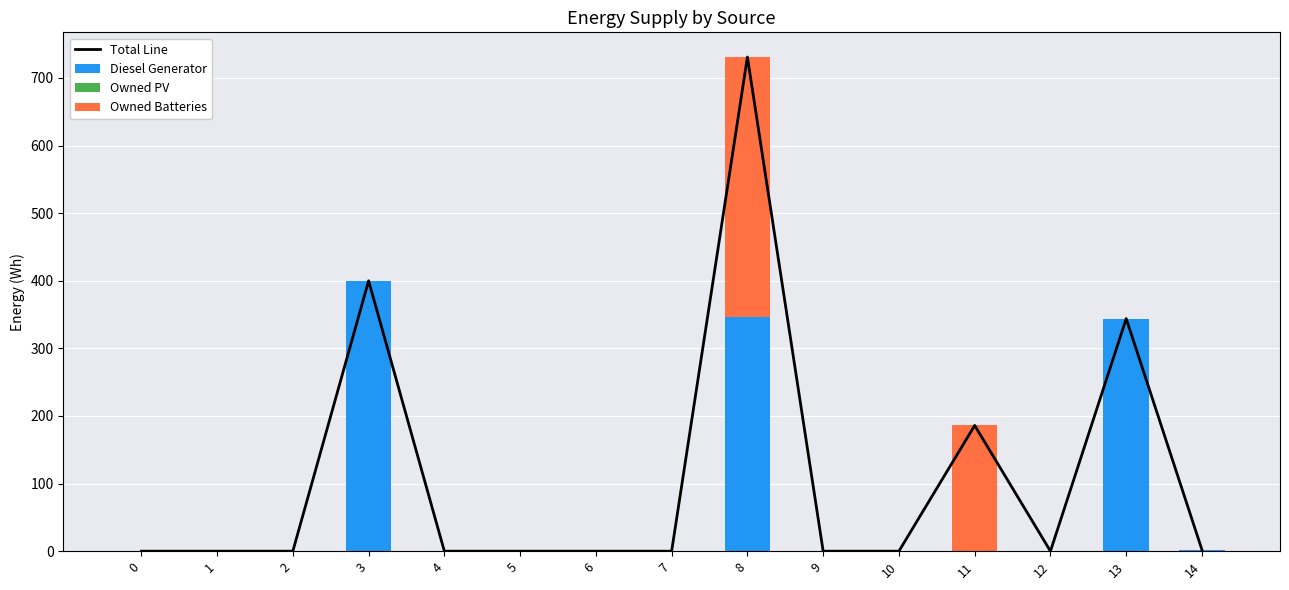

Reading left to right, extract all data points from this chart.

Total Line: 0	0	0	400	0	0	0	0	731	0	0	186	0	344	2
Diesel Generator: 0	0	0	400	0	0	0	0	346	0	0	0	0	344	2
Owned PV: 0	0	0	0	0	0	0	0	0	0	0	0	0	0	0
Owned Batteries: 0	0	0	0	0	0	0	0	385	0	0	186	0	0	0